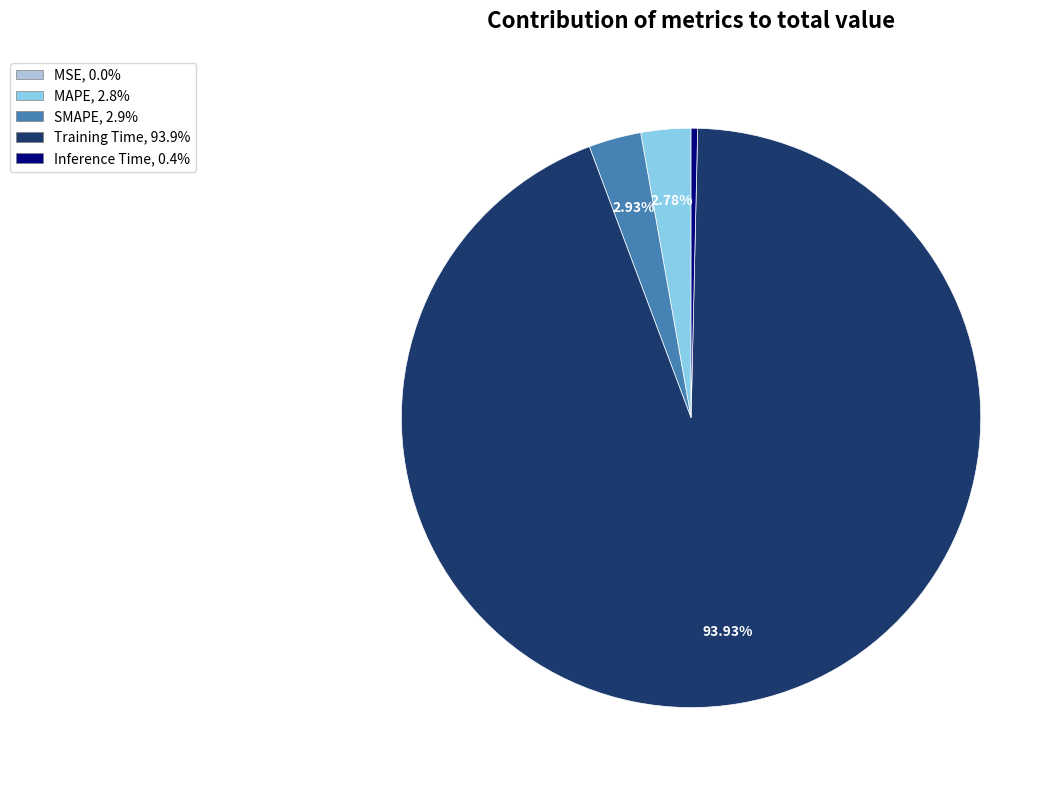

What percentage is the SMAPE slice, to the nearest percent?

3%